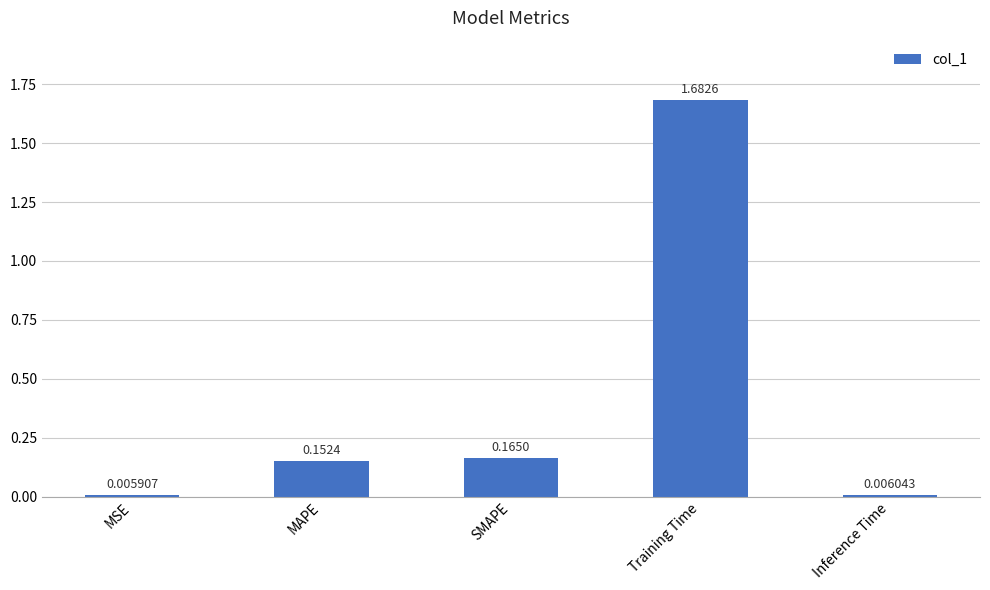

Between MAPE and SMAPE, which is larger?

SMAPE